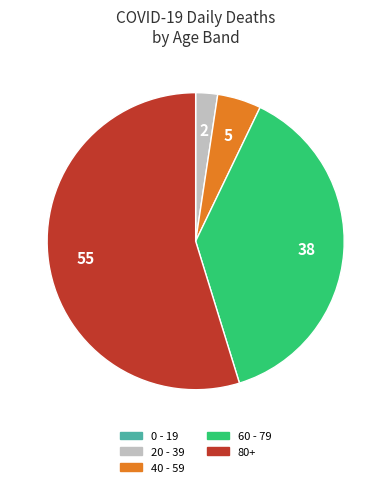

Which category has the biggest portion of the pie?

80+